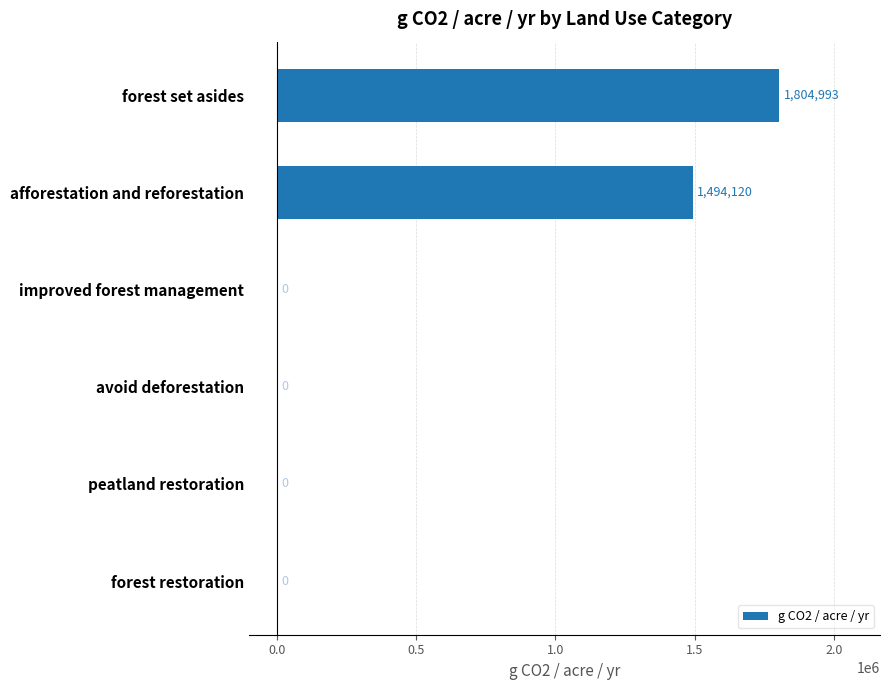

Is it true that the value at peatland restoration is 0.0?

True